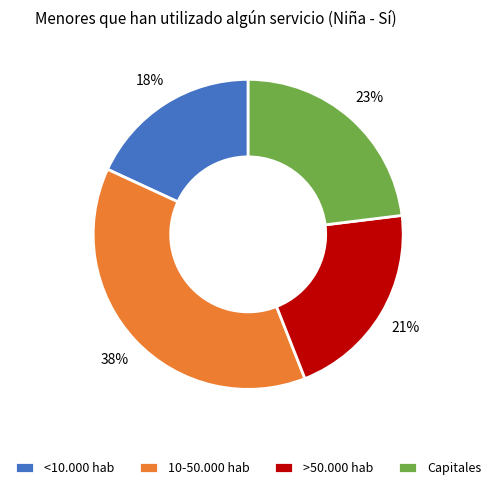

The 10-50.000 hab slice represents 47% of the pie. True or false?

False